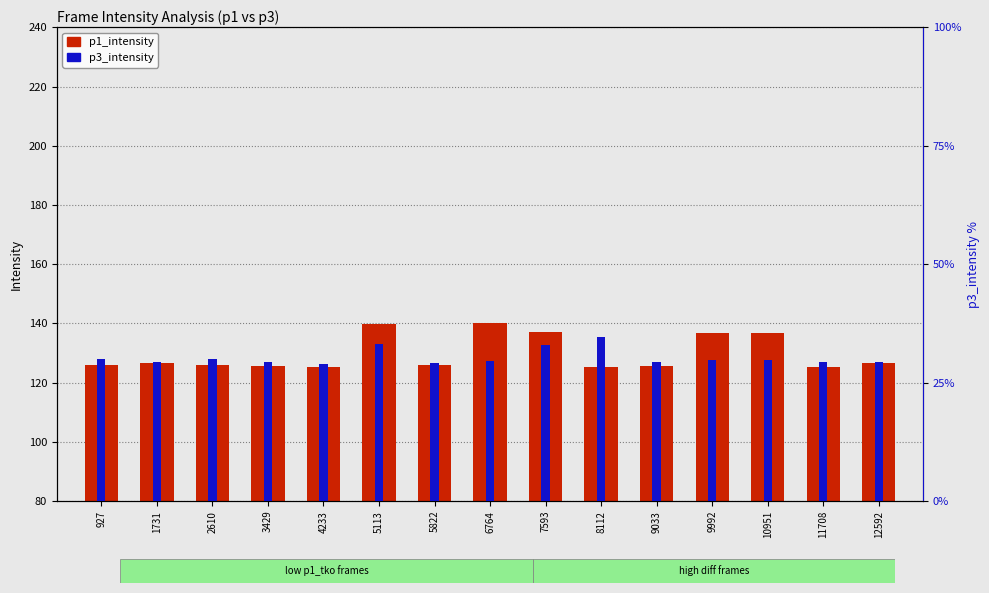

What is the difference between the p1_intensity values at 12592 and 927?

0.6